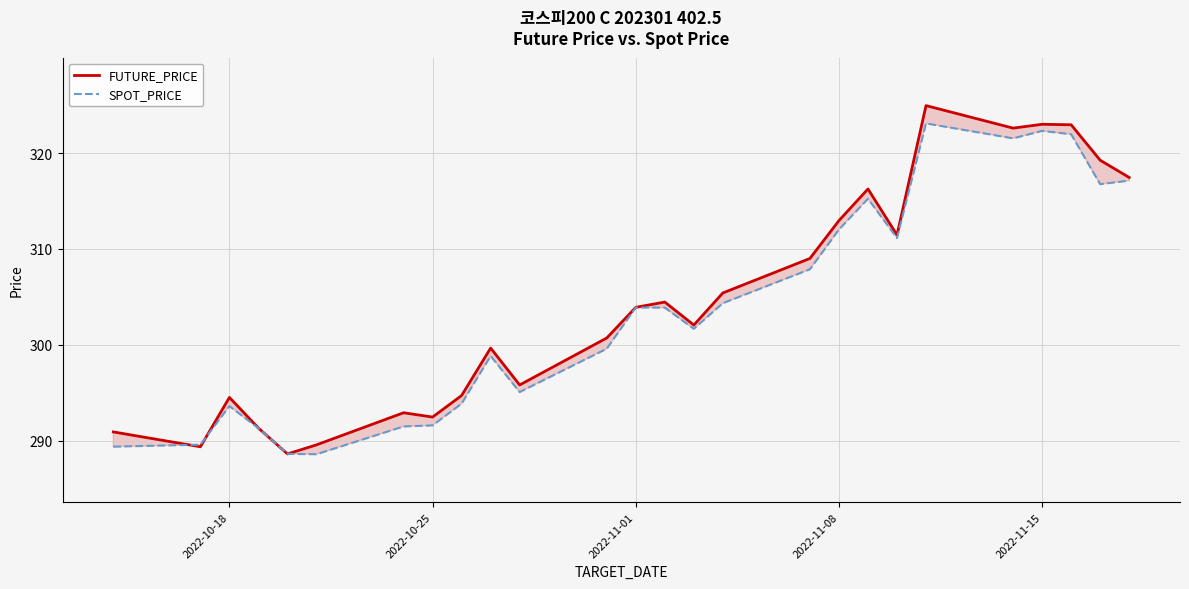

How many interior local peaks does the FUTURE_PRICE series have?

7